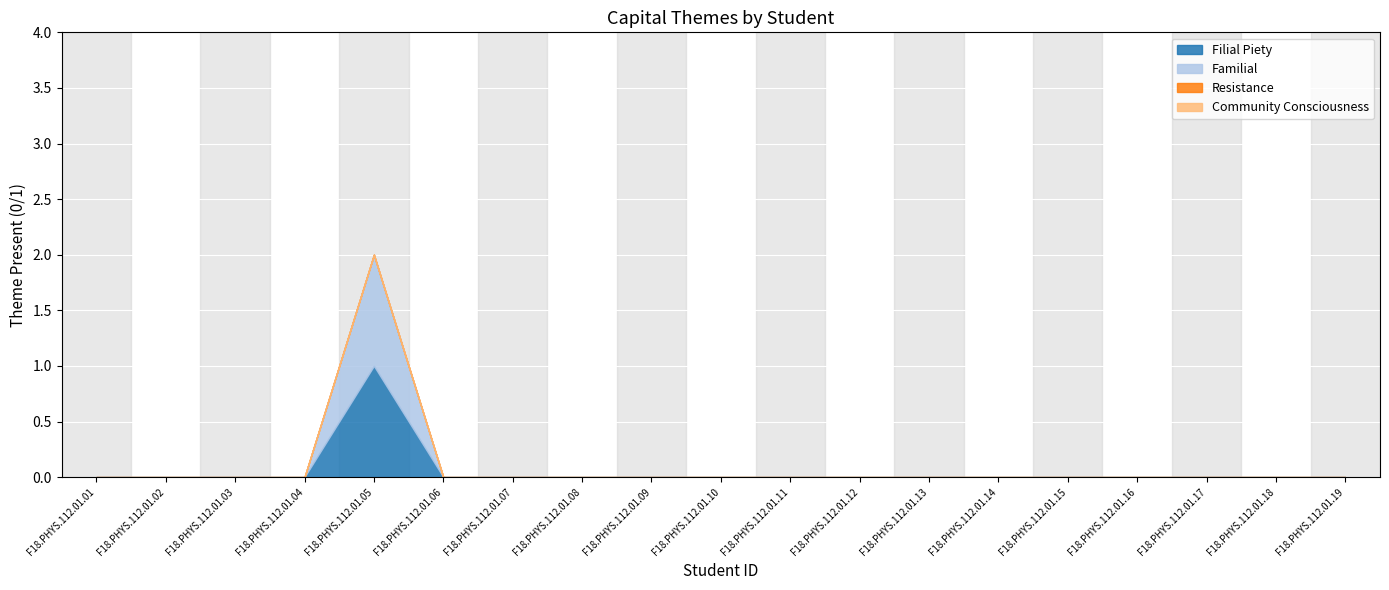

How many lines are shown in the chart?

4